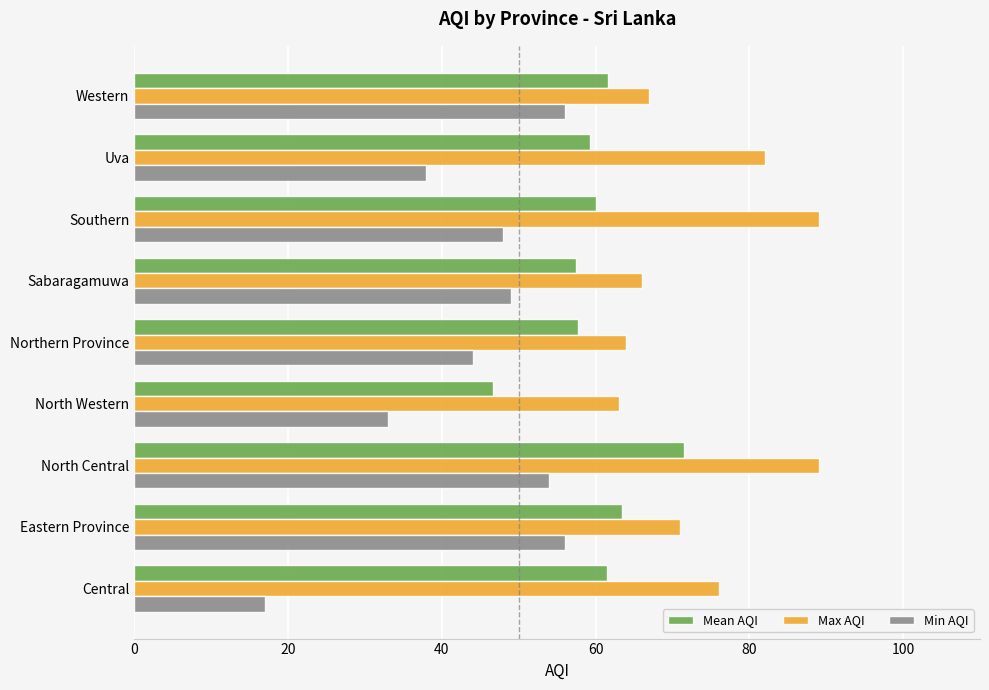

List the series in order of their peak value, highest first.

Max AQI, Mean AQI, Min AQI